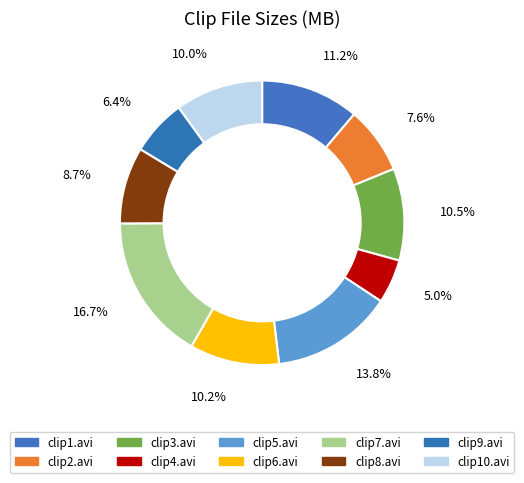

Which slice is the largest?

clip7.avi